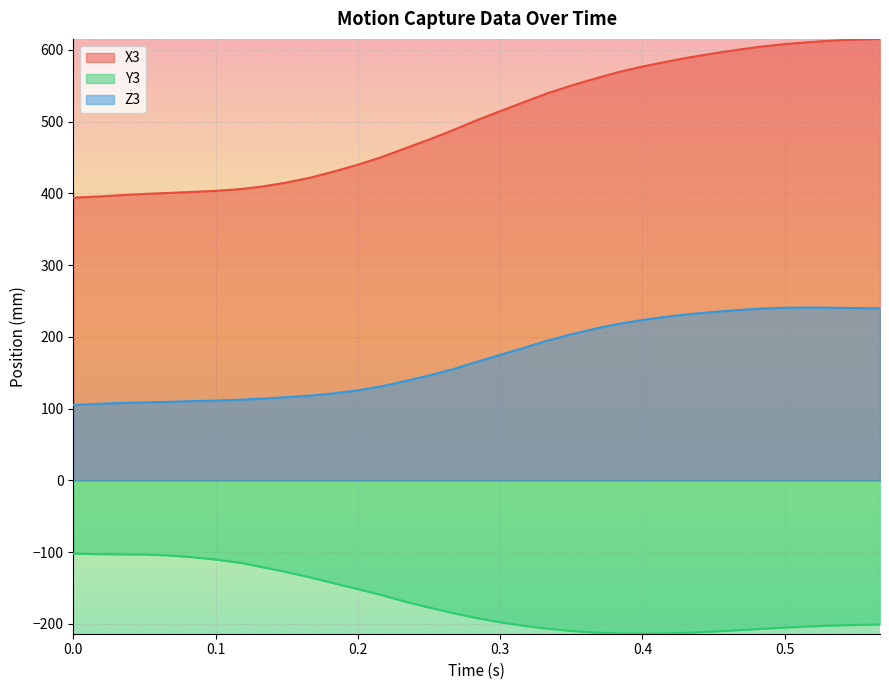

How many data points in Y3 are less than -191?

18